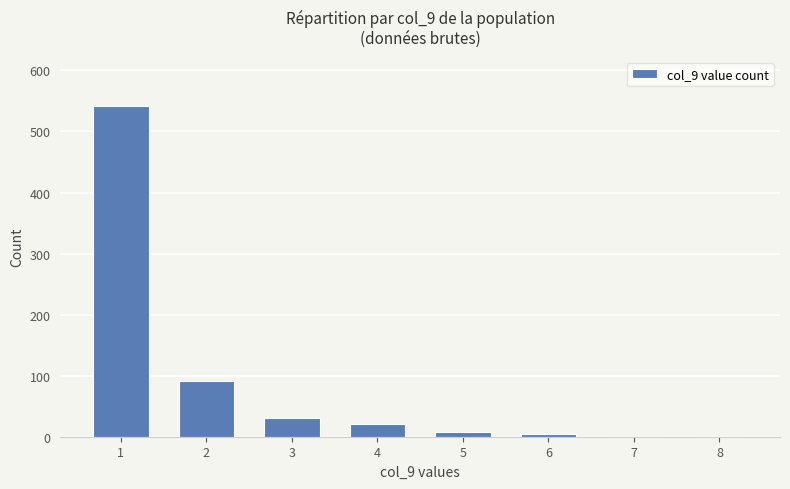

The value at 1 is 742. True or false?

False